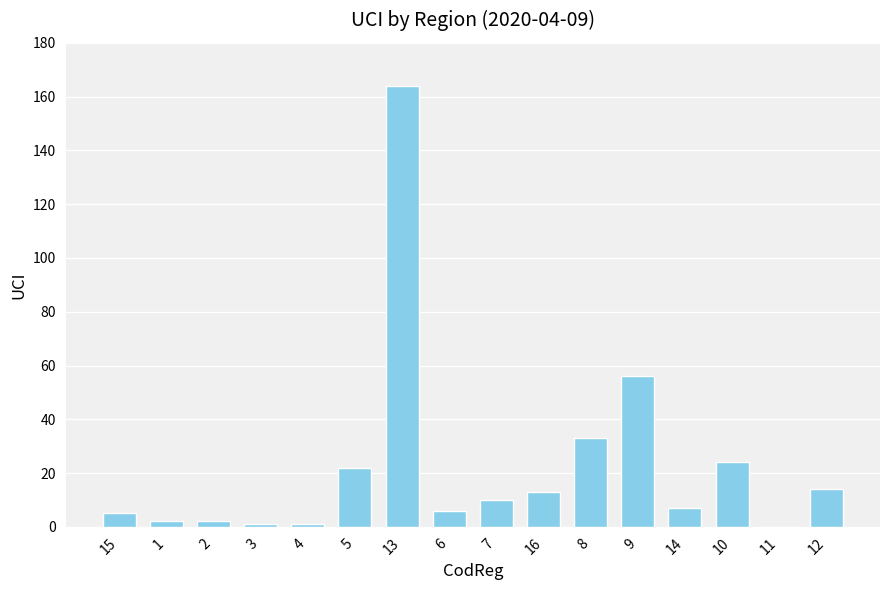

What is the greatest value displayed?

164